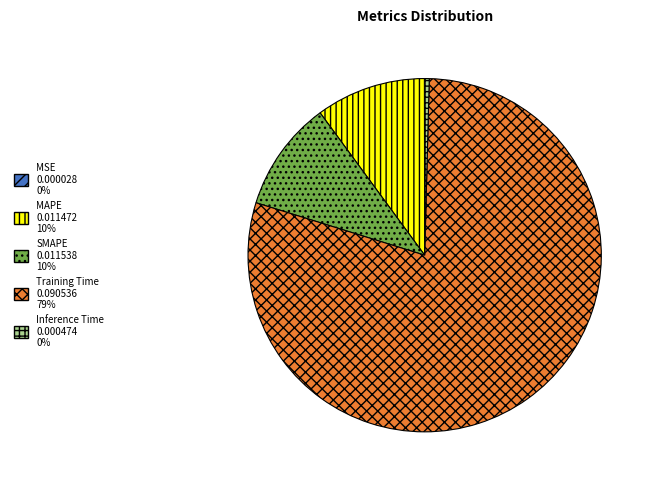

Which has a higher value, Training Time or MAPE?

Training Time